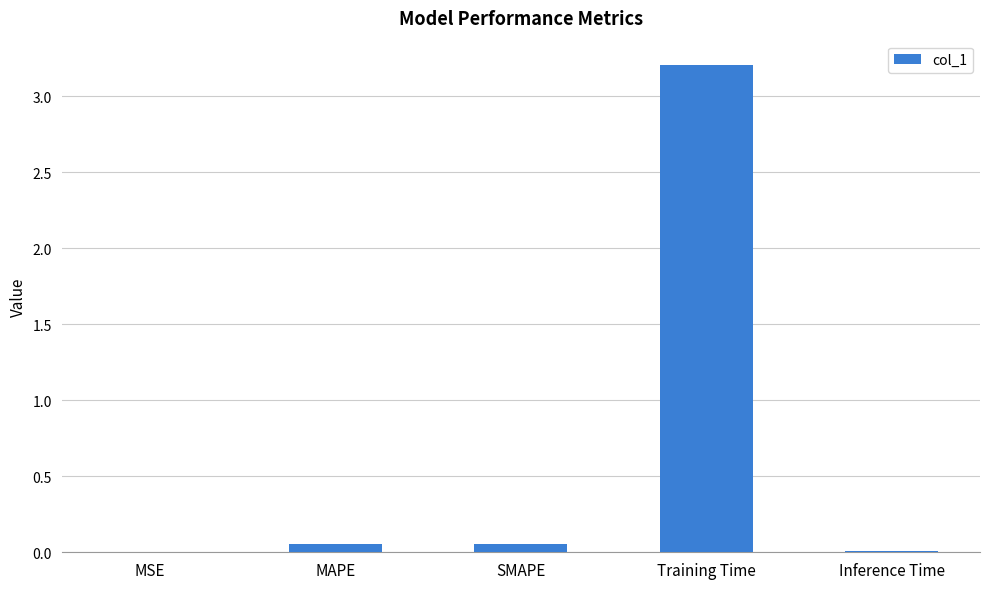

Which label corresponds to the largest value in the chart?

Training Time